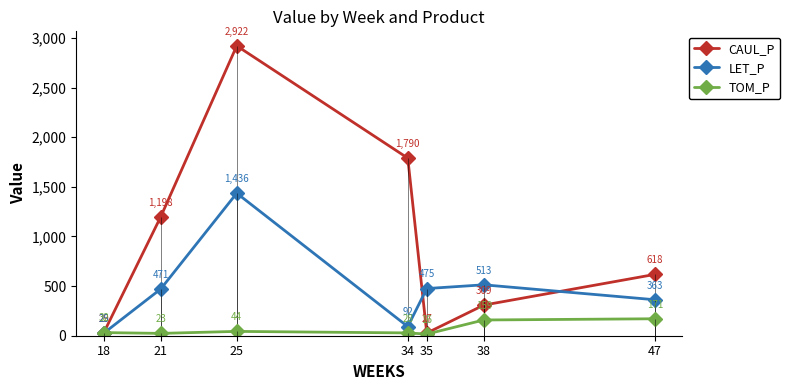

How many distinct data groups are displayed?

3